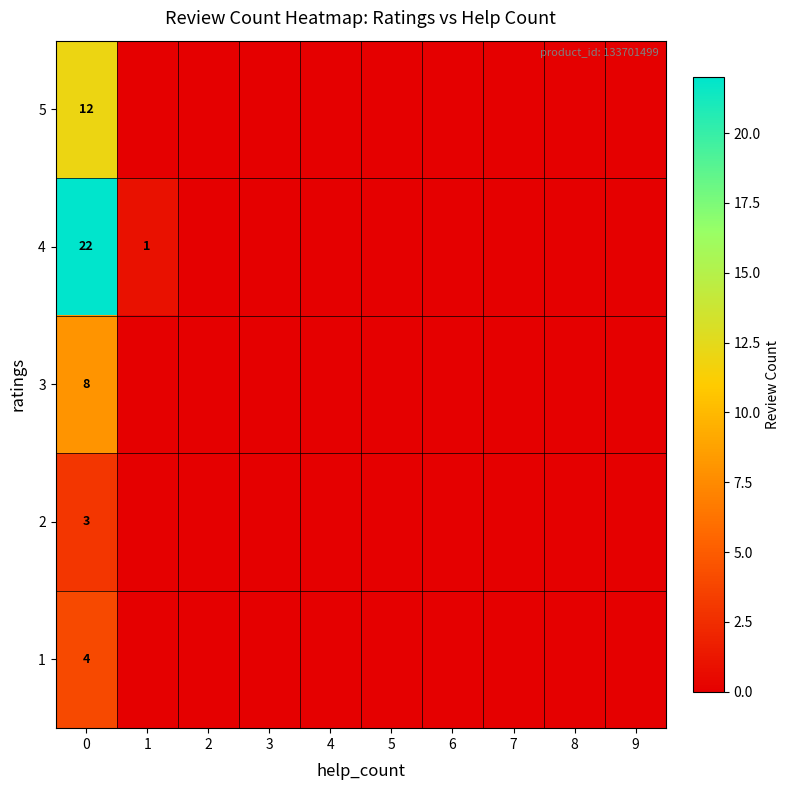

What is the sum of all 5 values?

12